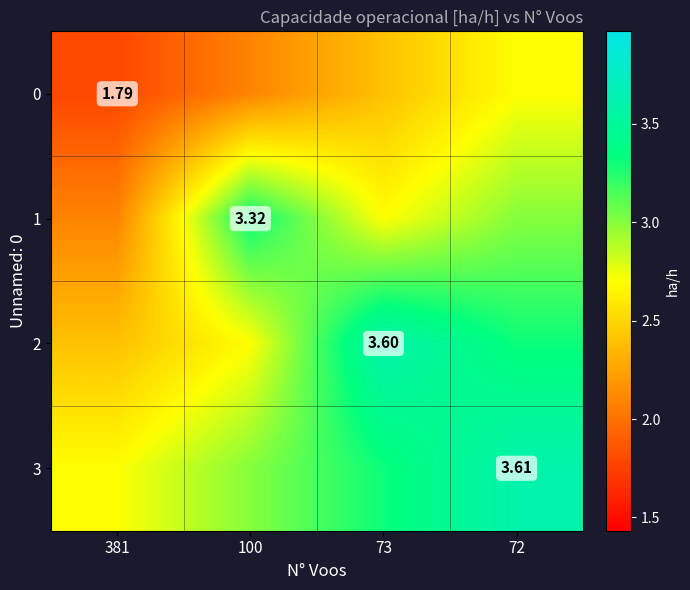

Is the value of 2 at 73 greater than the value of 1 at 100?

Yes